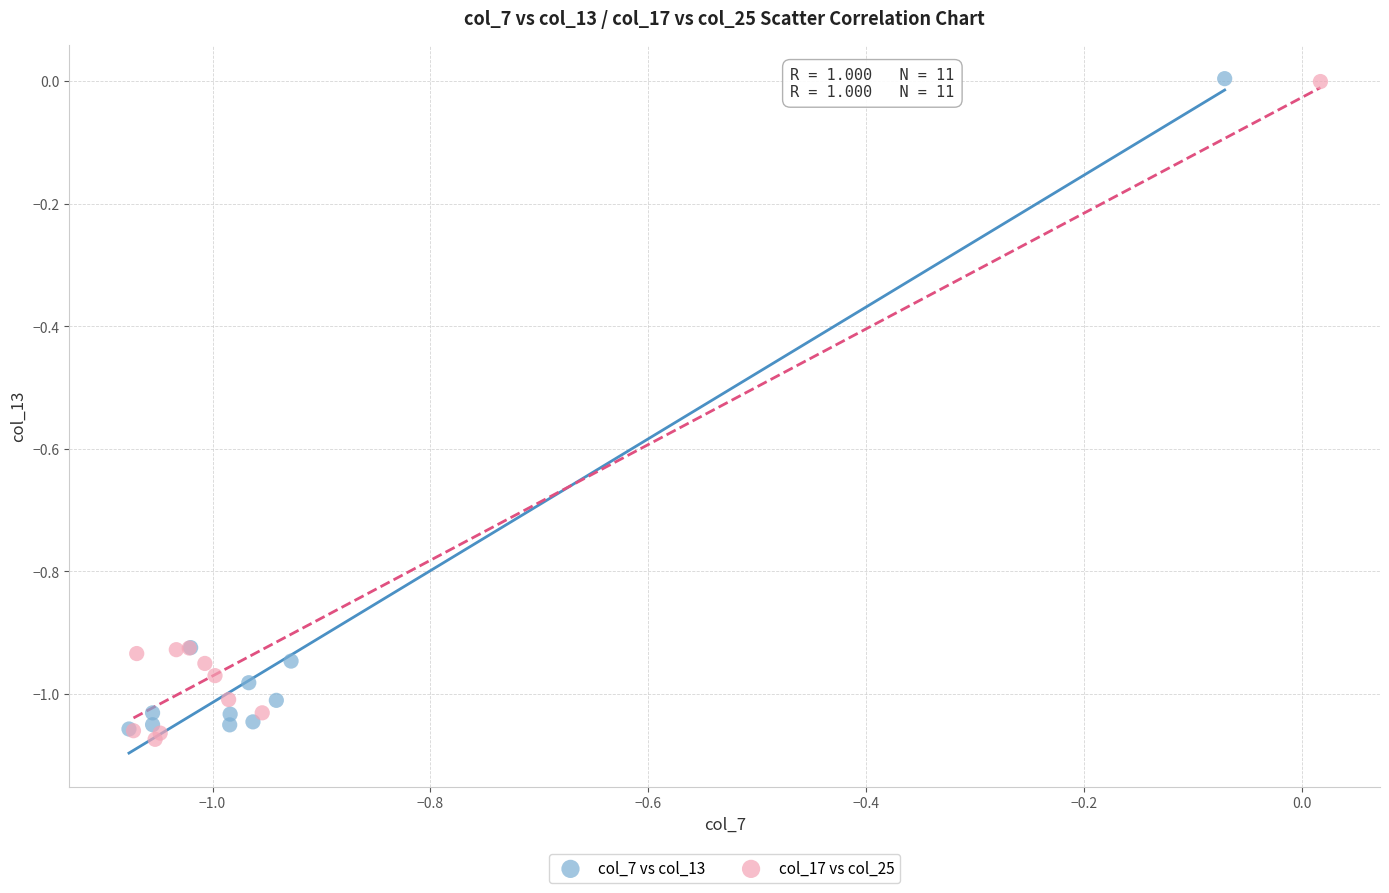

Which series has the widest spread of Y values?

col_17 vs col_25